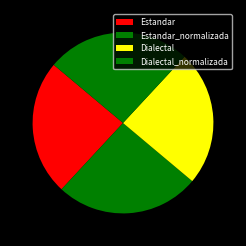

What portion of the pie excludes Estandar_normalizada?

74.2%